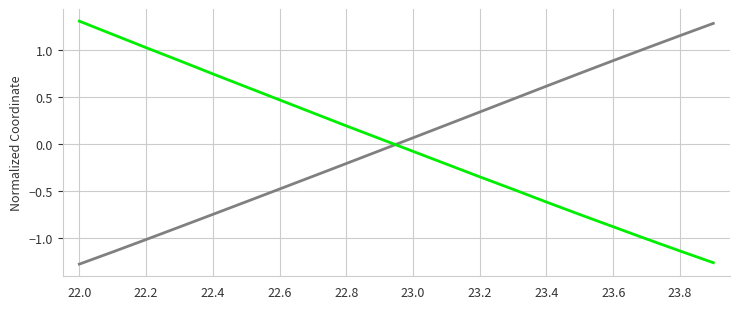

What is the greatest value displayed?

1.3